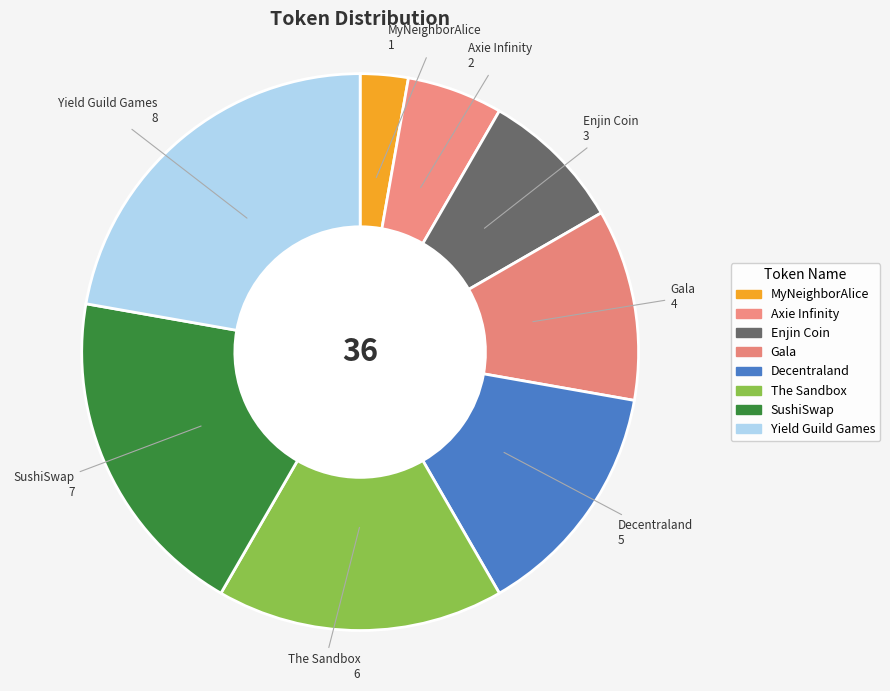

To the nearest percent, what is the average slice percentage?

12%